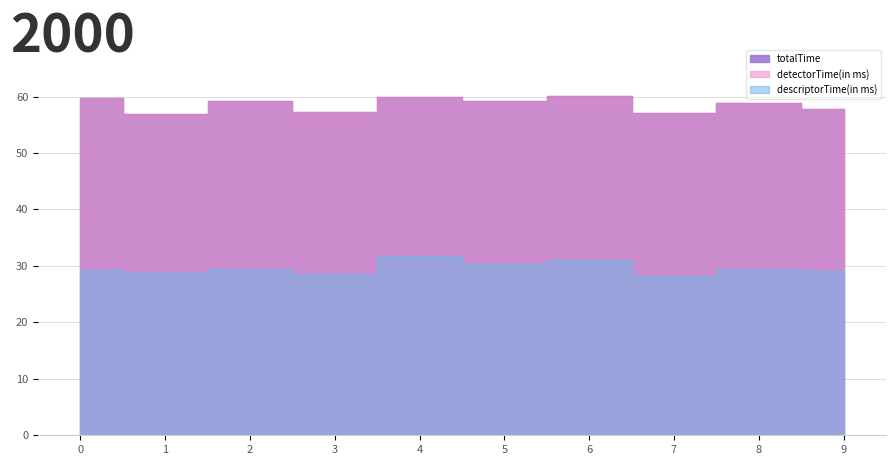

True or false: detectorTime(in ms) has a value of 31.8 at 4.

True